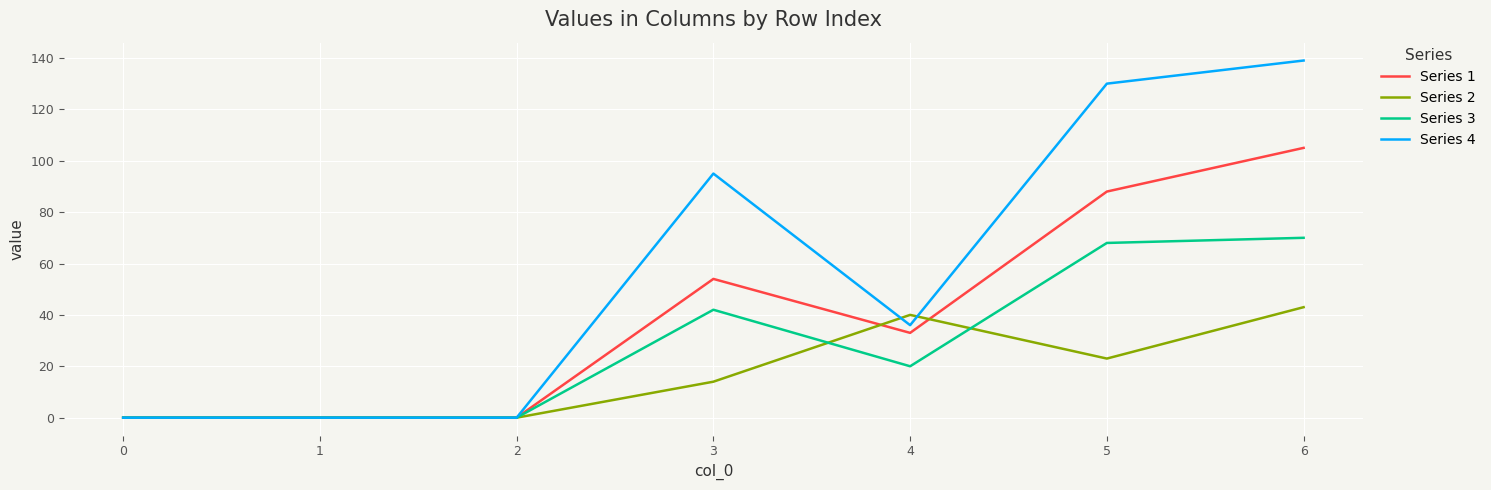

Which series has the largest range (max minus min)?

Series 4